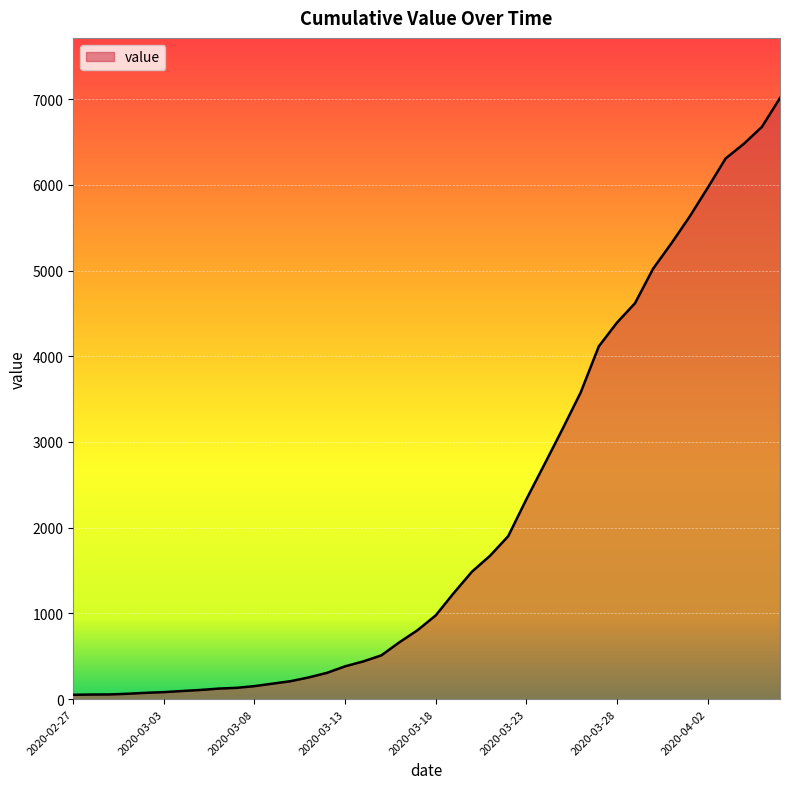

How many lines are shown in the chart?

1